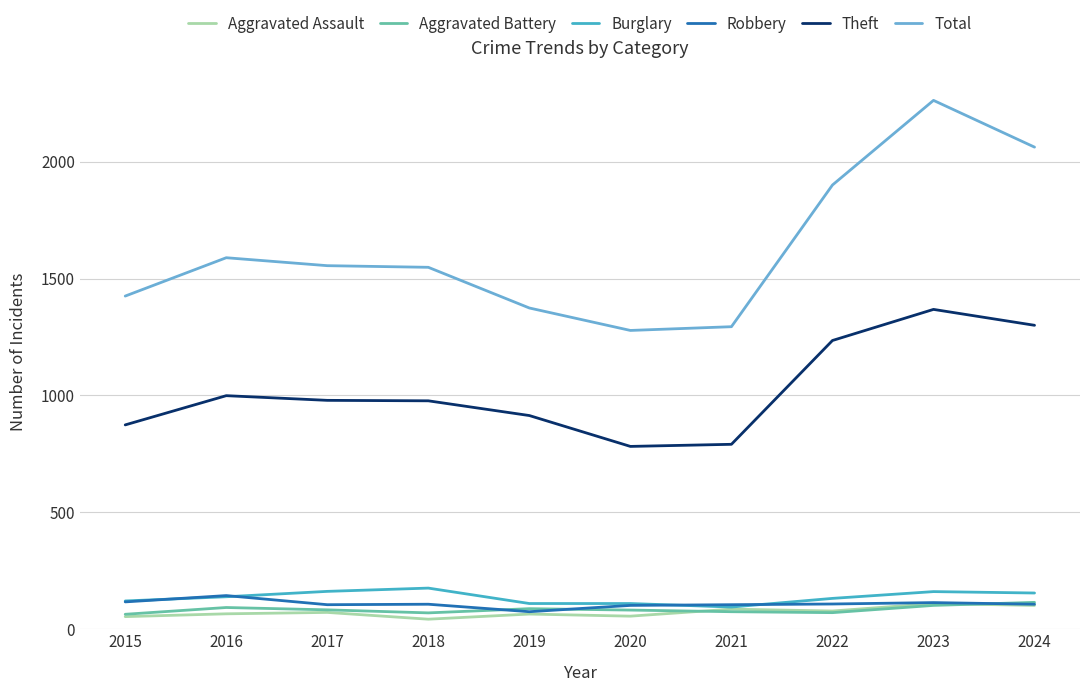

The Total series shows 1374 at 2019. True or false?

True